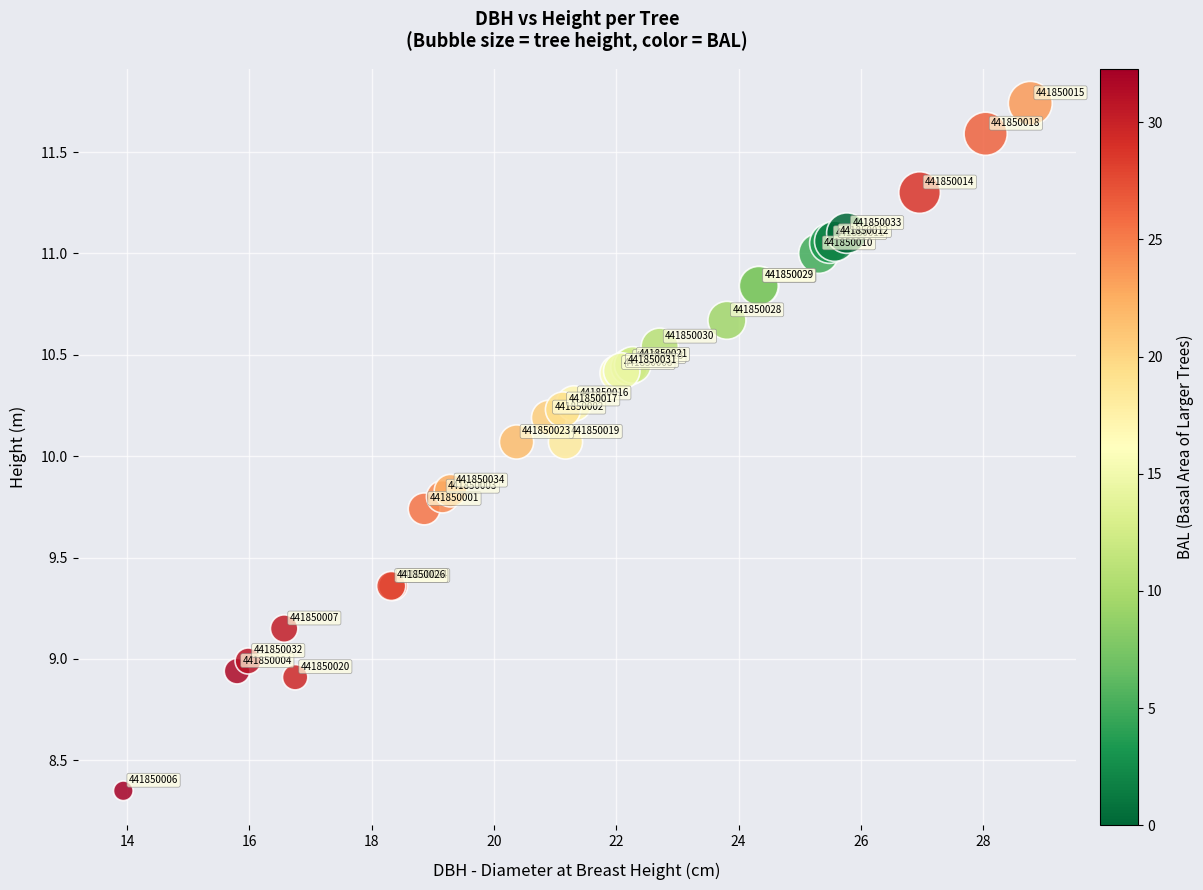

What Y value in the scatter plot is closest to 10?

10.1